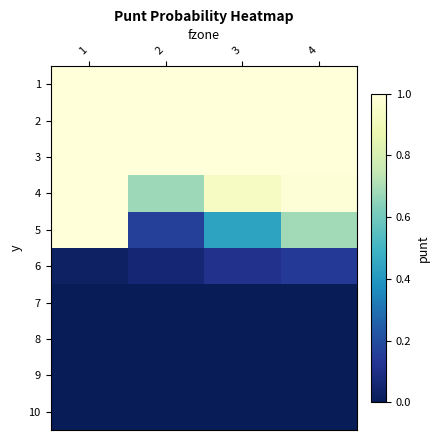

Count the number of categories in the chart.

4